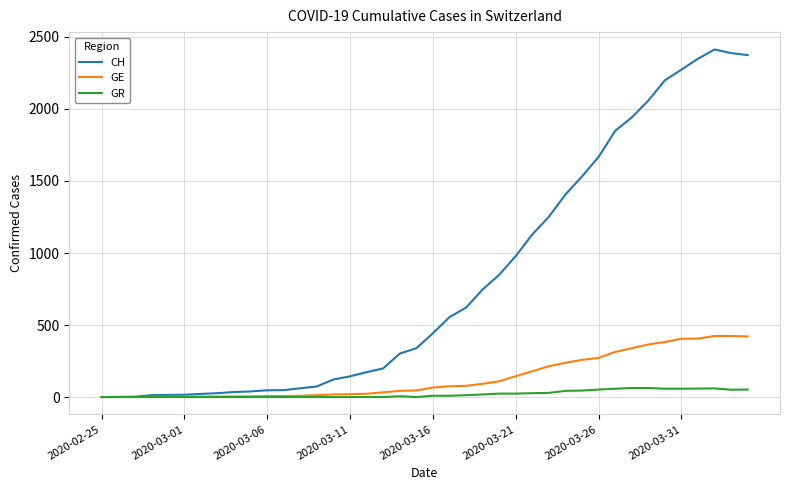

Which series has the largest range (max minus min)?

CH